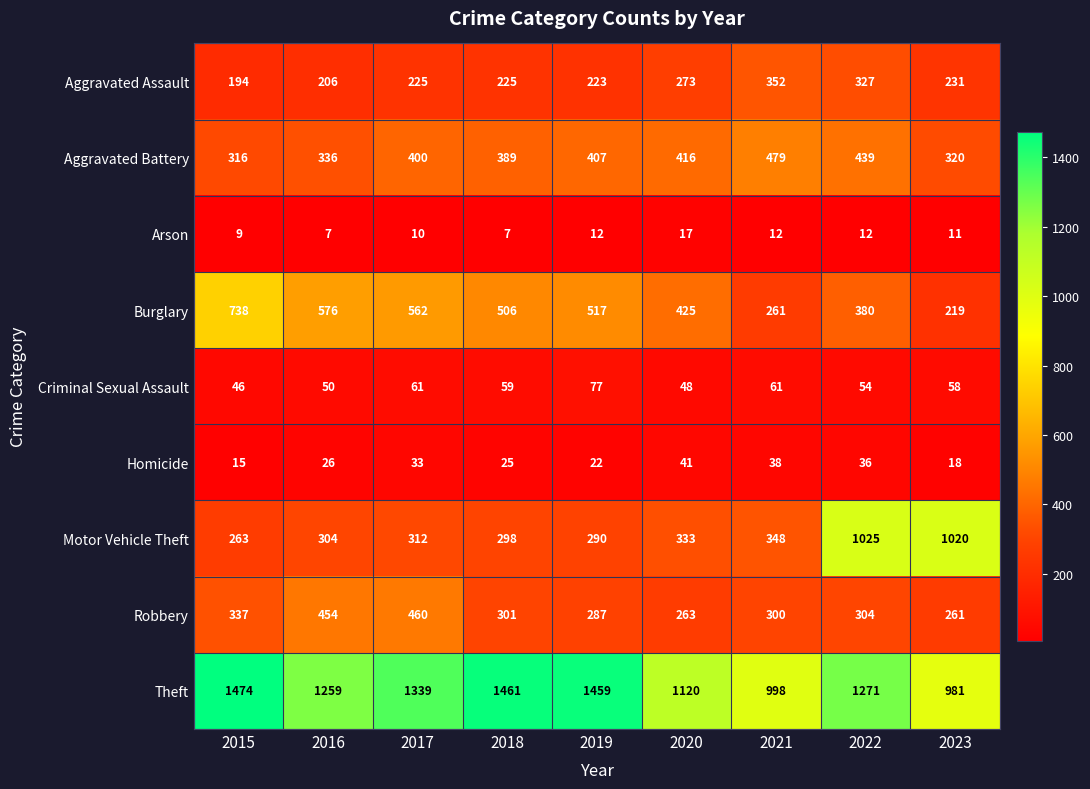

True or false: Burglary has a value of 109 at 2022.

False